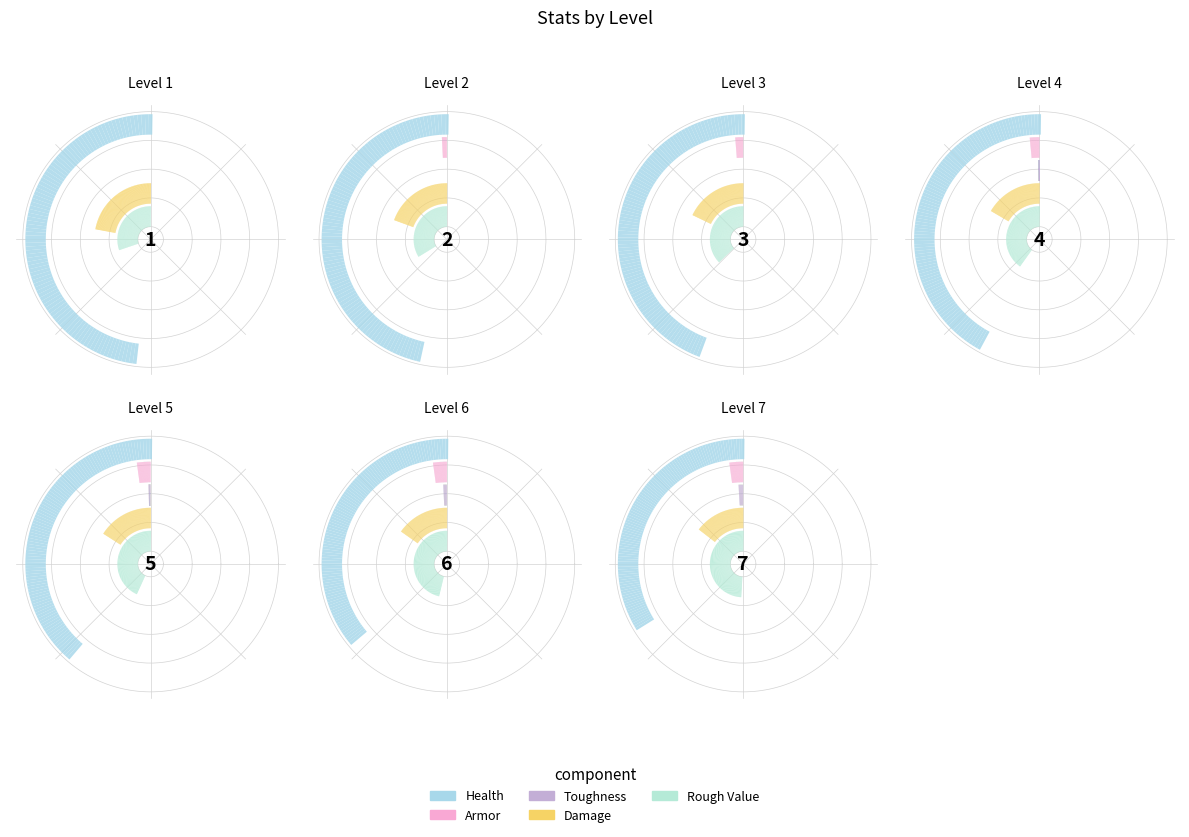

Does 5 account for over 50% of the chart?

No